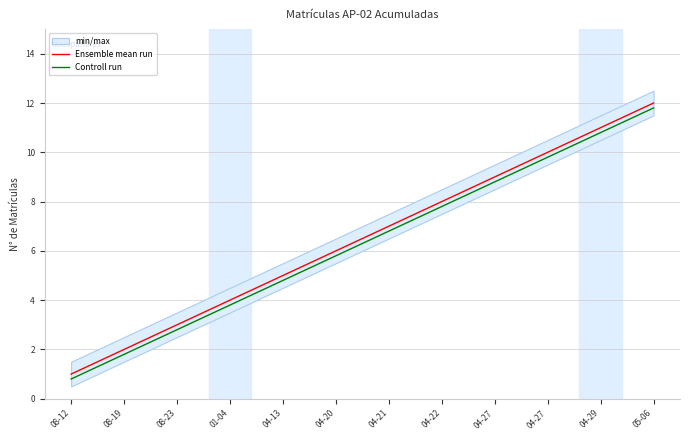

Reading left to right, what are all the values shown in this chart?

Ensemble mean run: 1.0	2.0	3.0	4.0	5.0	6.0	7.0	8.0	9.0	10.0	11.0	12.0
Controll run: 0.8	1.8	2.8	3.8	4.8	5.8	6.8	7.8	8.8	9.8	10.8	11.8